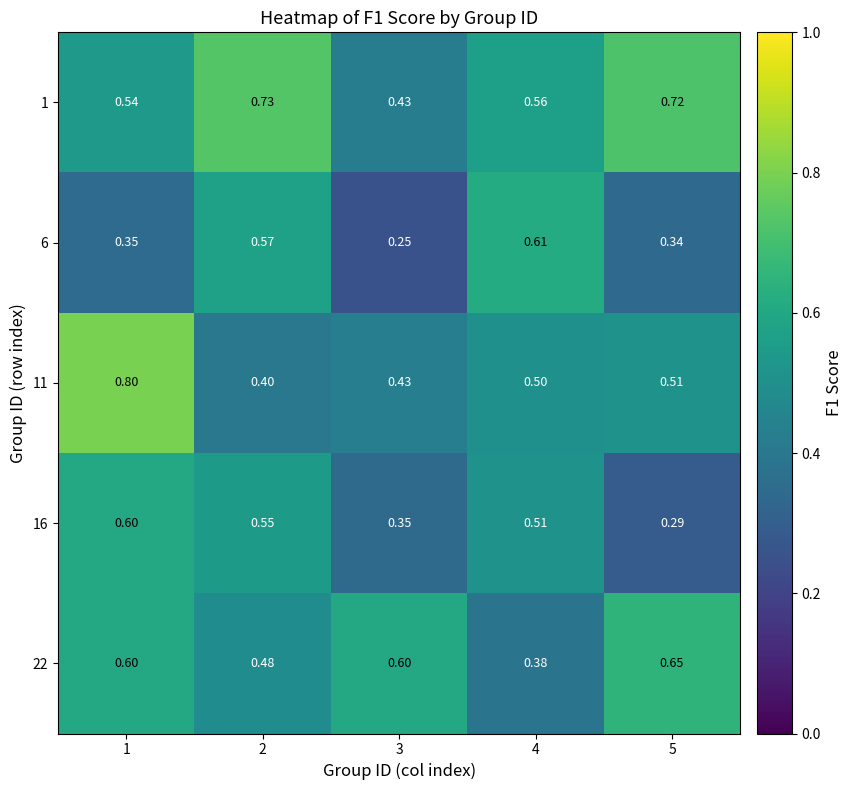

How many series are shown in this chart?

5